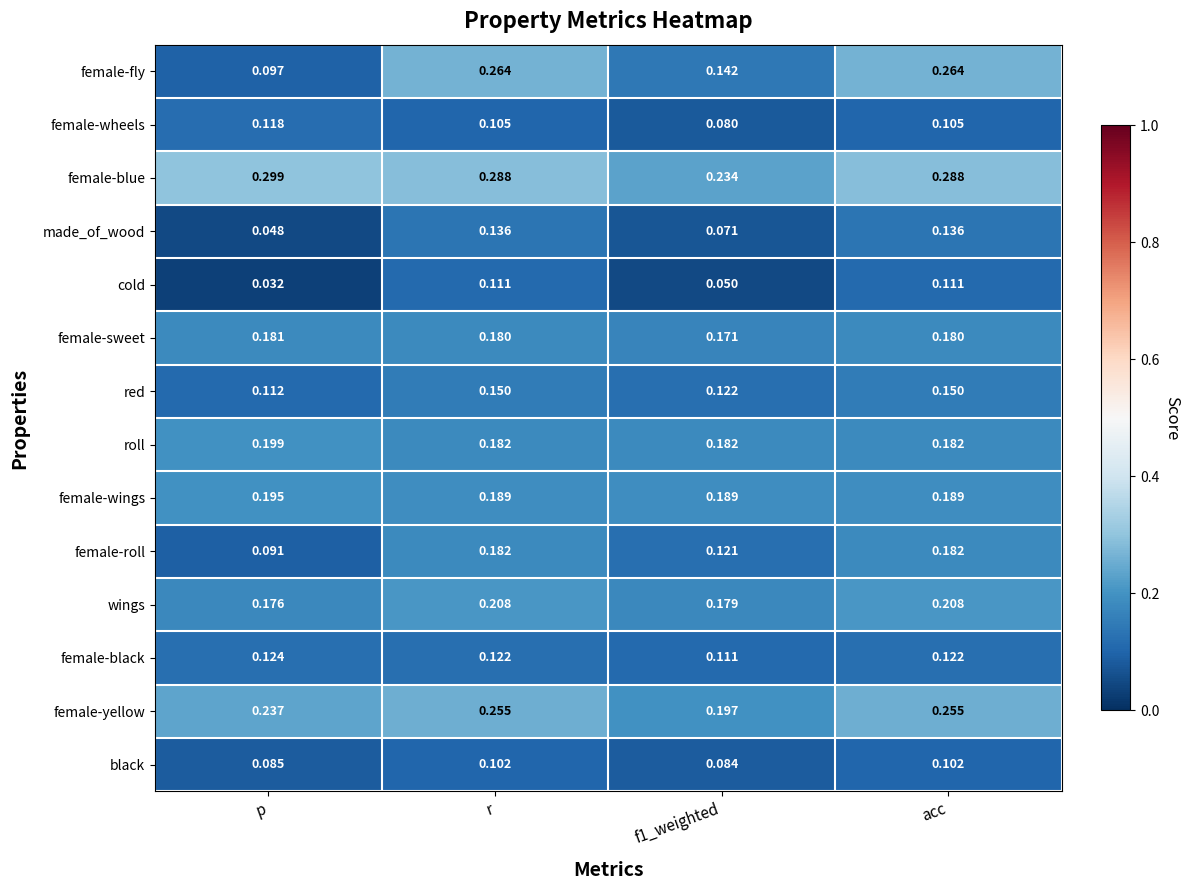

Which series has the widest spread of values?

female-fly